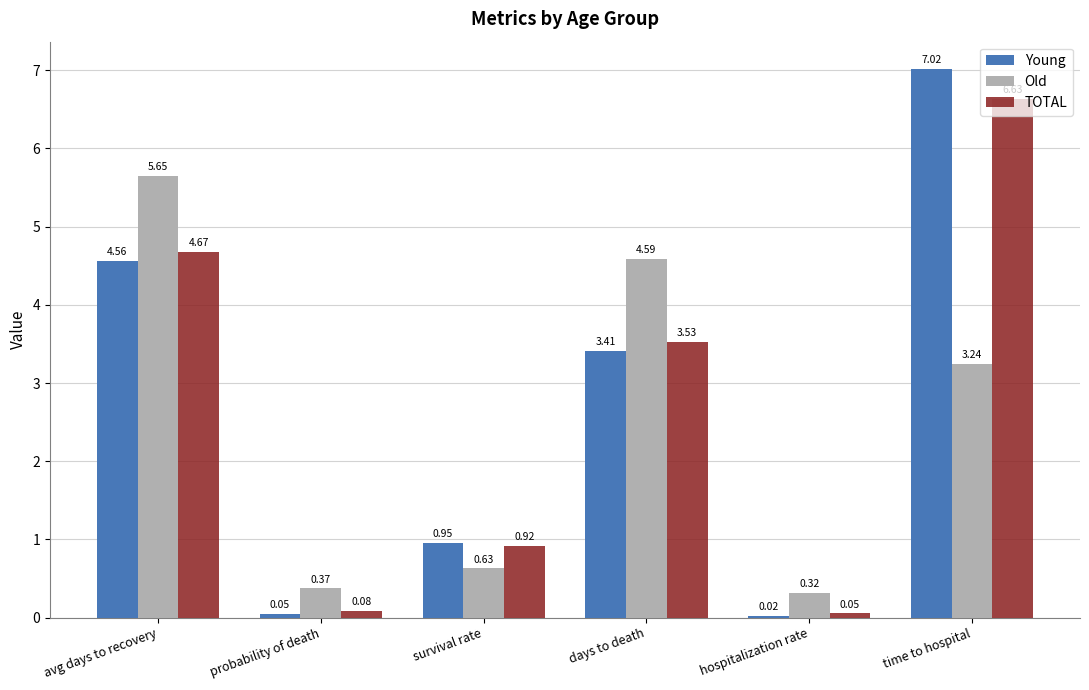

Between avg days to recovery and survival rate, which series saw the biggest shift?

Old